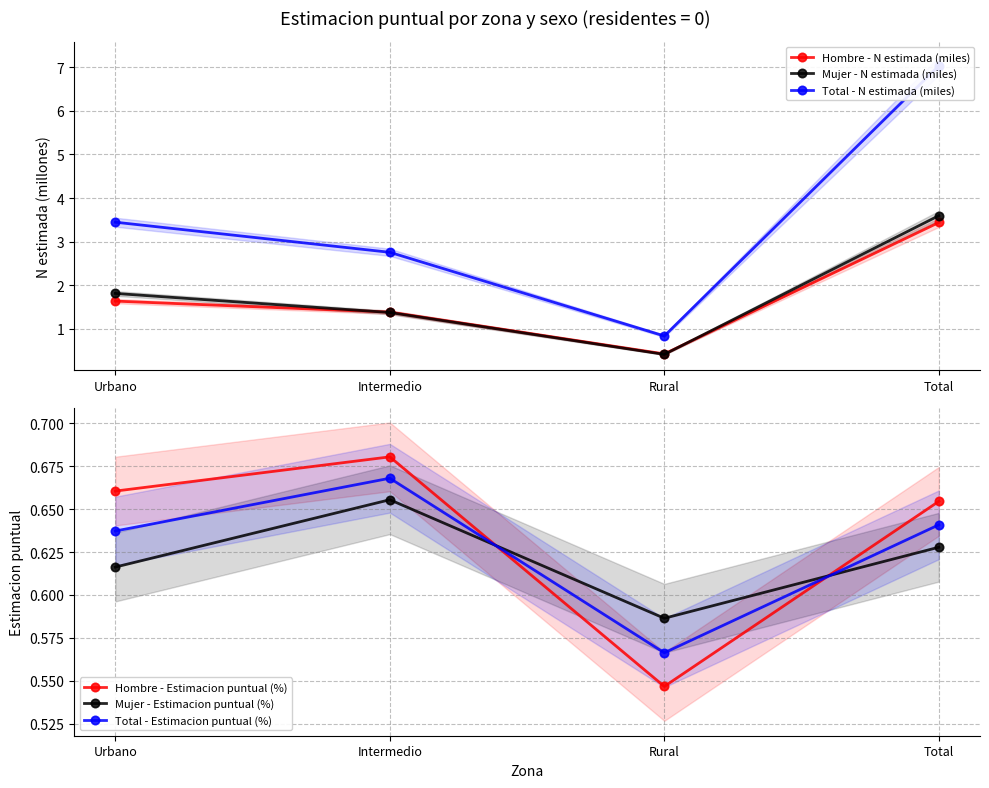

How many series are shown in this chart?

6